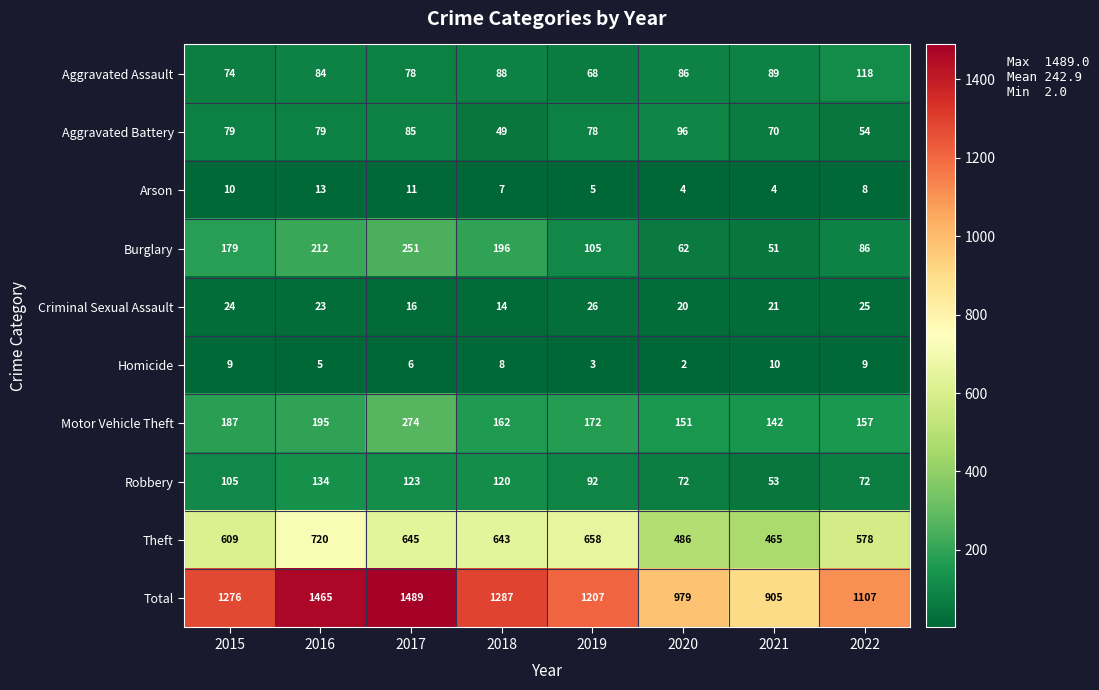

Where is Robbery nearest to the value 93?

2019